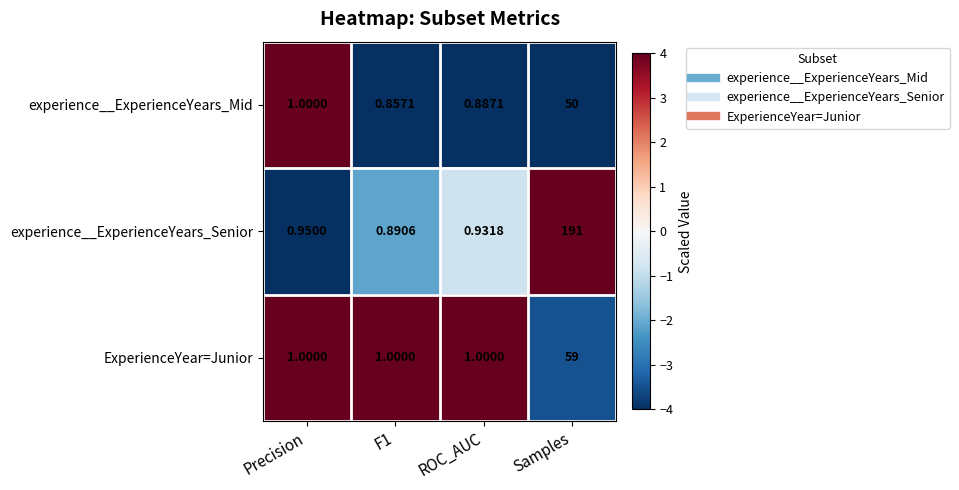

Which series has the largest range (max minus min)?

experience__ExperienceYears_Senior